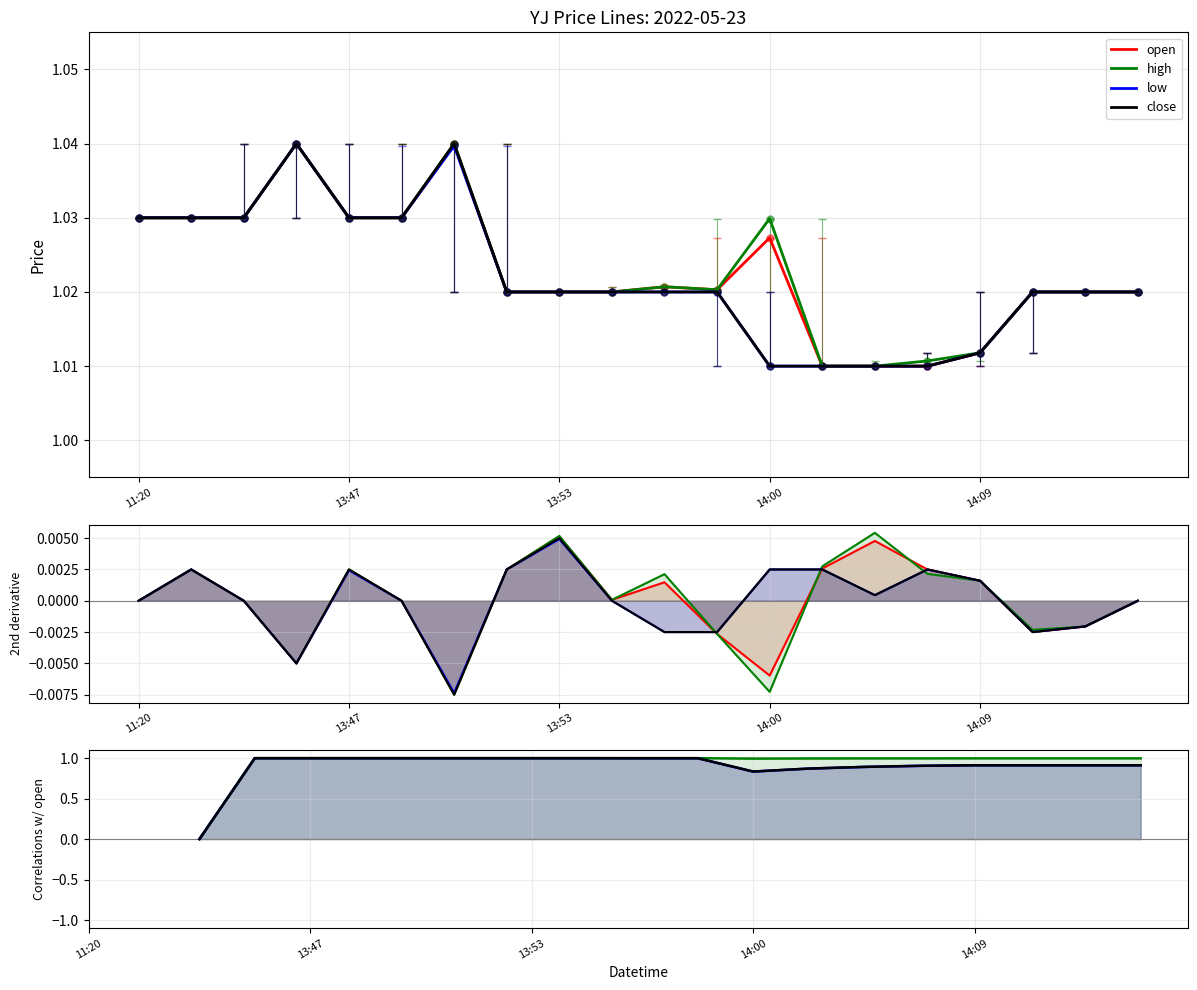

At which category does the chart reach its minimum across all series?

2022-05-23 14:01